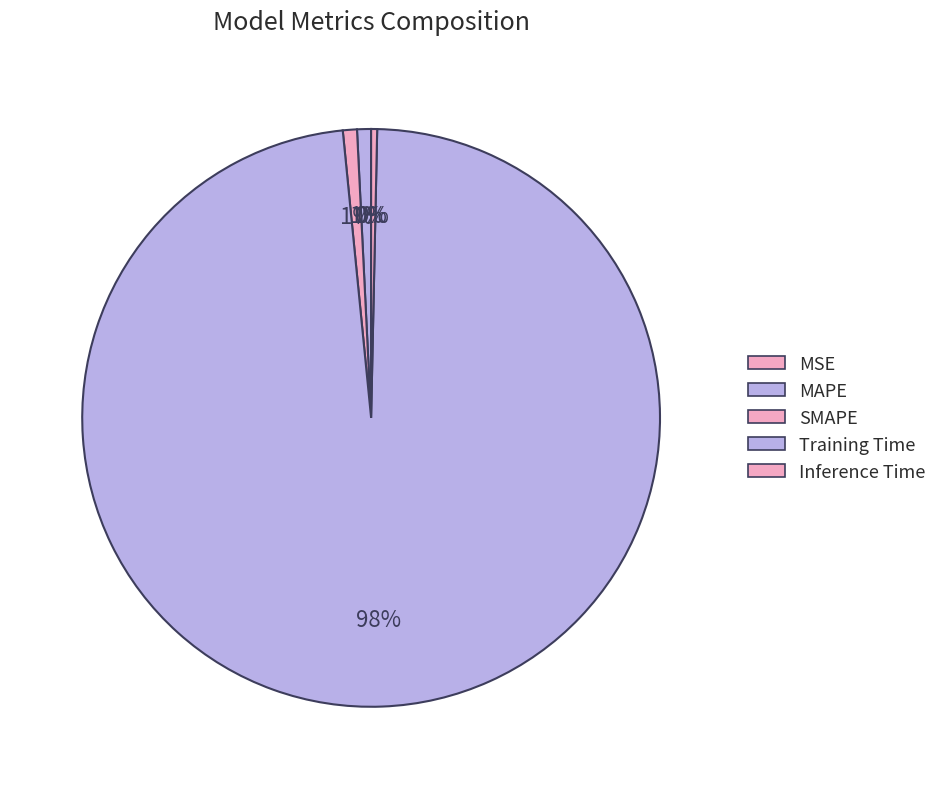

Which slice is the largest?

Training Time